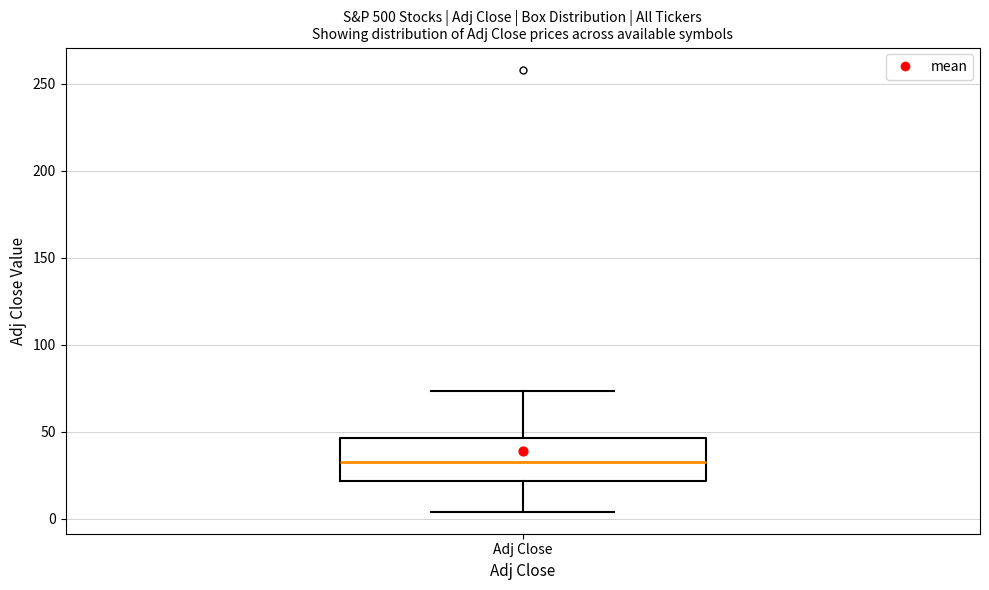

Transcribe this box plot: give where the median line is, the range the box spans, and where the two whiskers end, as read against the y-axis. The values are not printed on the chart, so give them approximately, as read against the axis.

median 35, box 20 to 45, whiskers 5 to 75